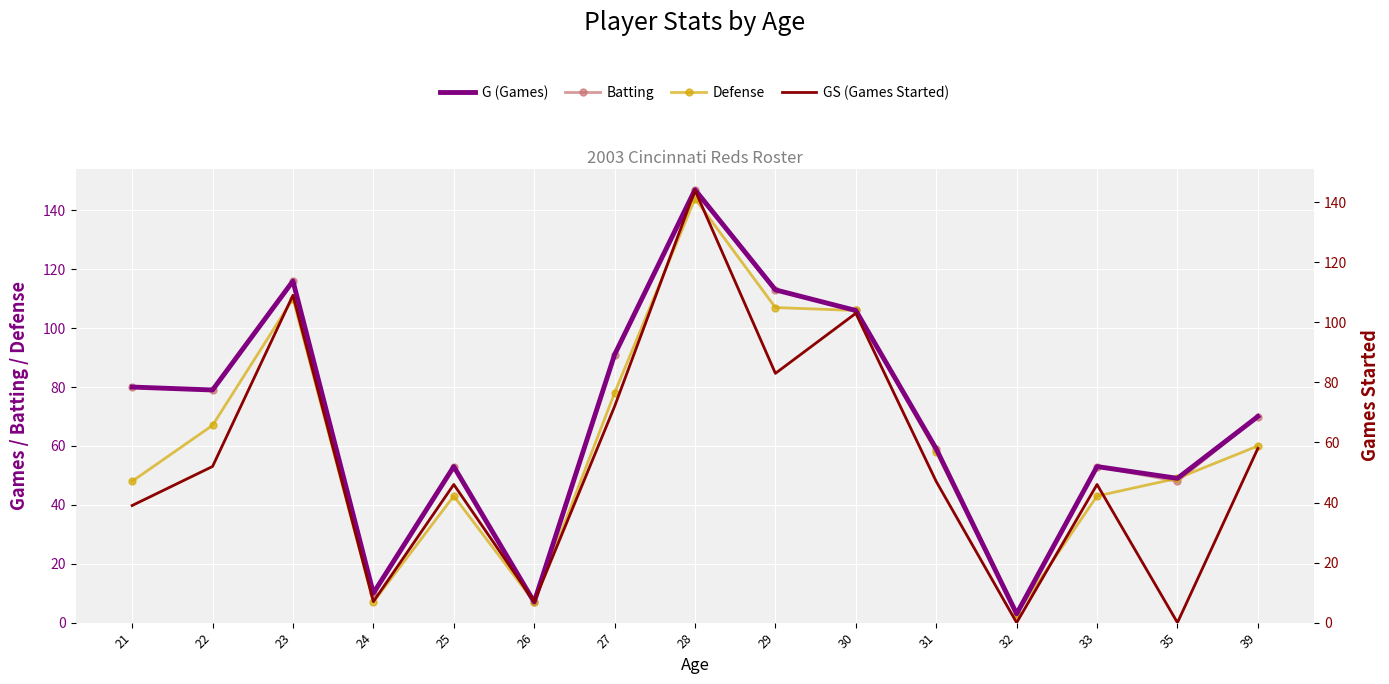

Rank the series by their maximum value, from highest to lowest.

G (Games), Batting, Defense, GS (Games Started)